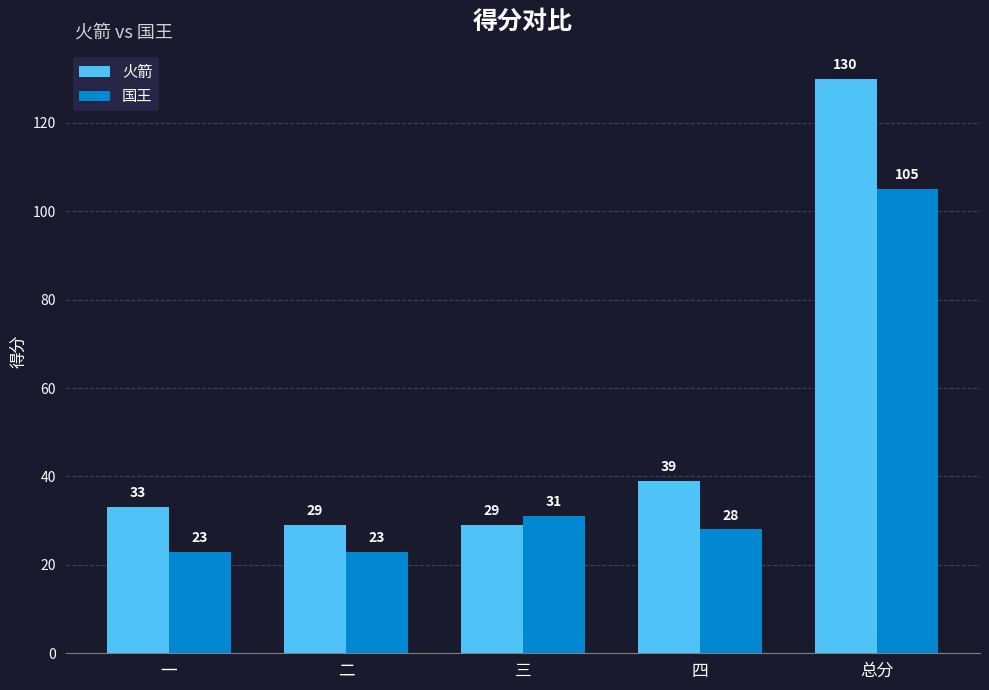

Which series has the largest total across all categories?

火箭